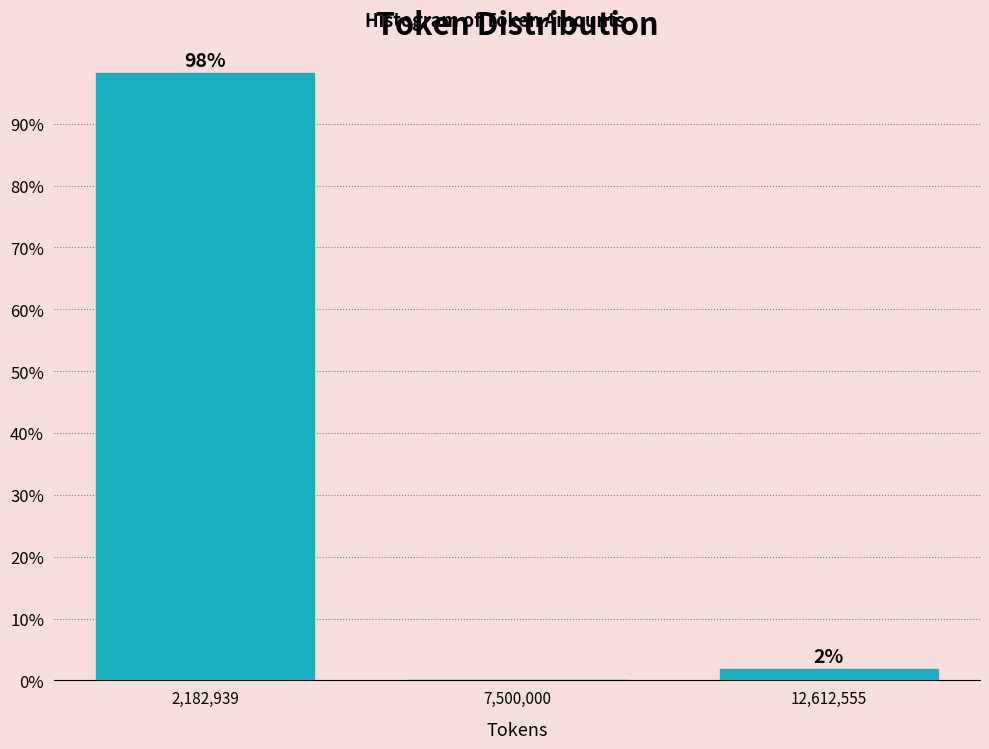

The chart shows a value of 45.4 at 7,500,000. True or false?

False